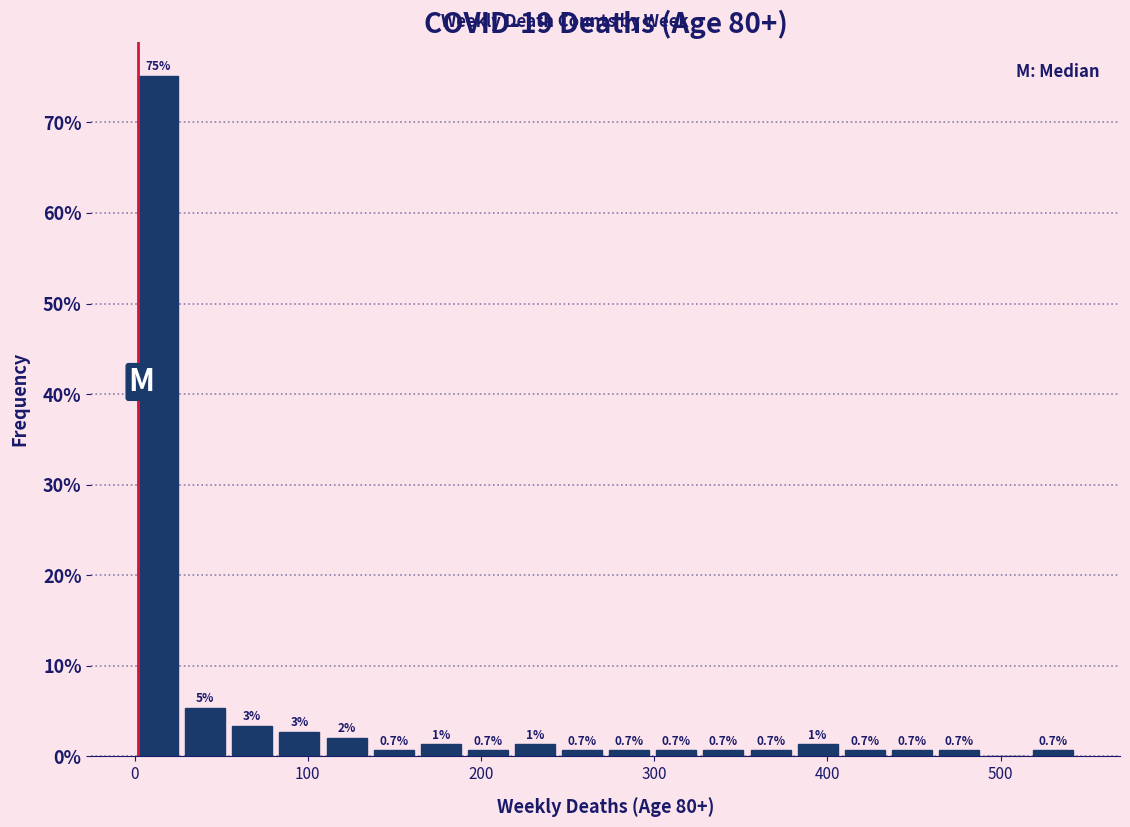

Read against the x-axis, roughly where is the centre of the tallest bar?

10